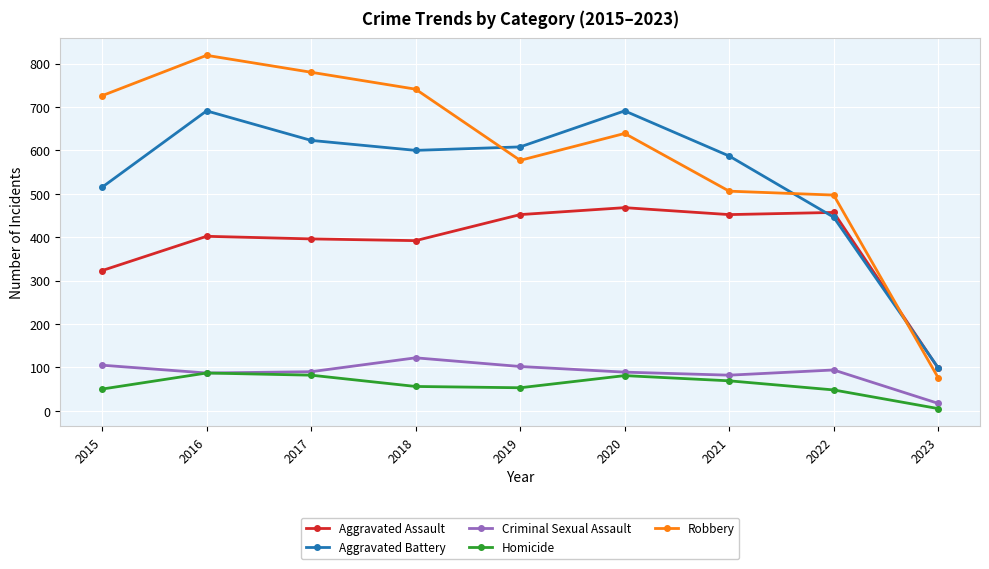

How many values in the Aggravated Assault series are below 402?

4